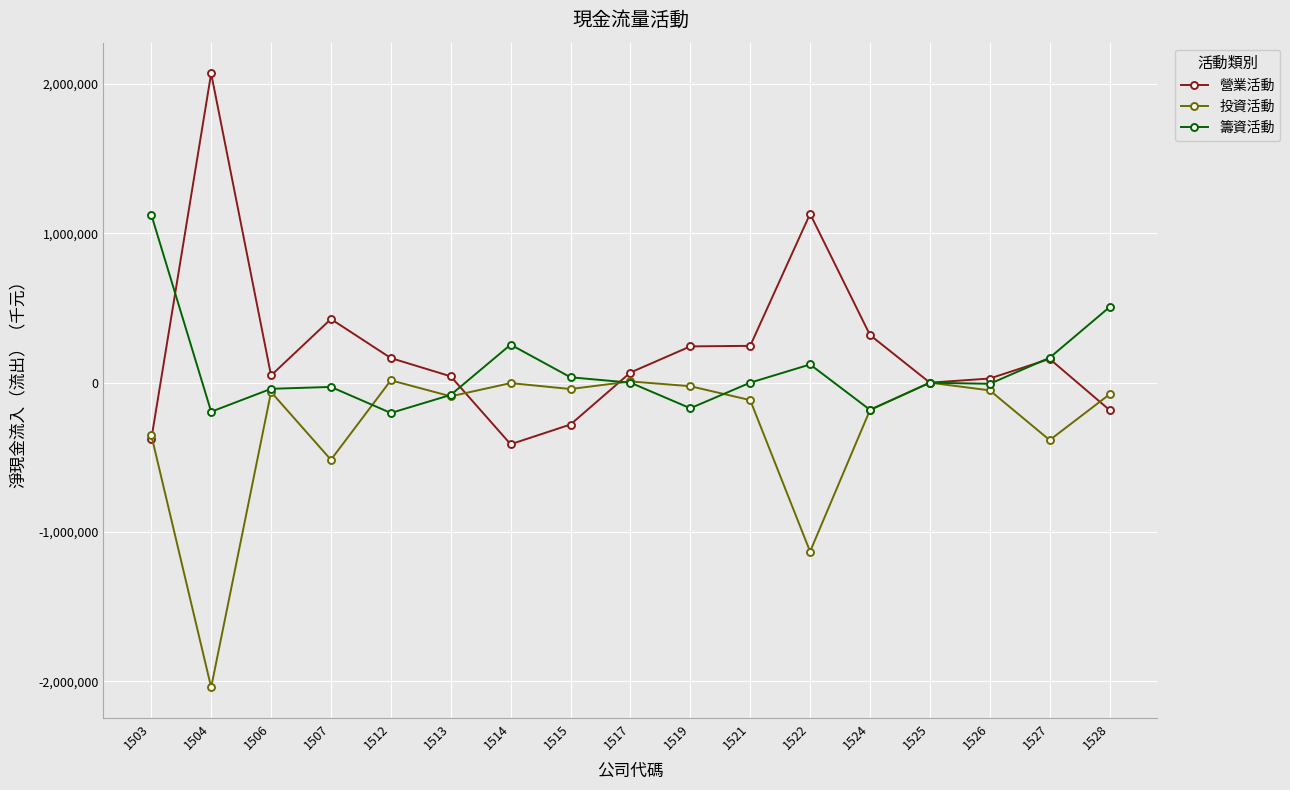

Rank the series at 1504 from highest to lowest value.

營業活動, 籌資活動, 投資活動